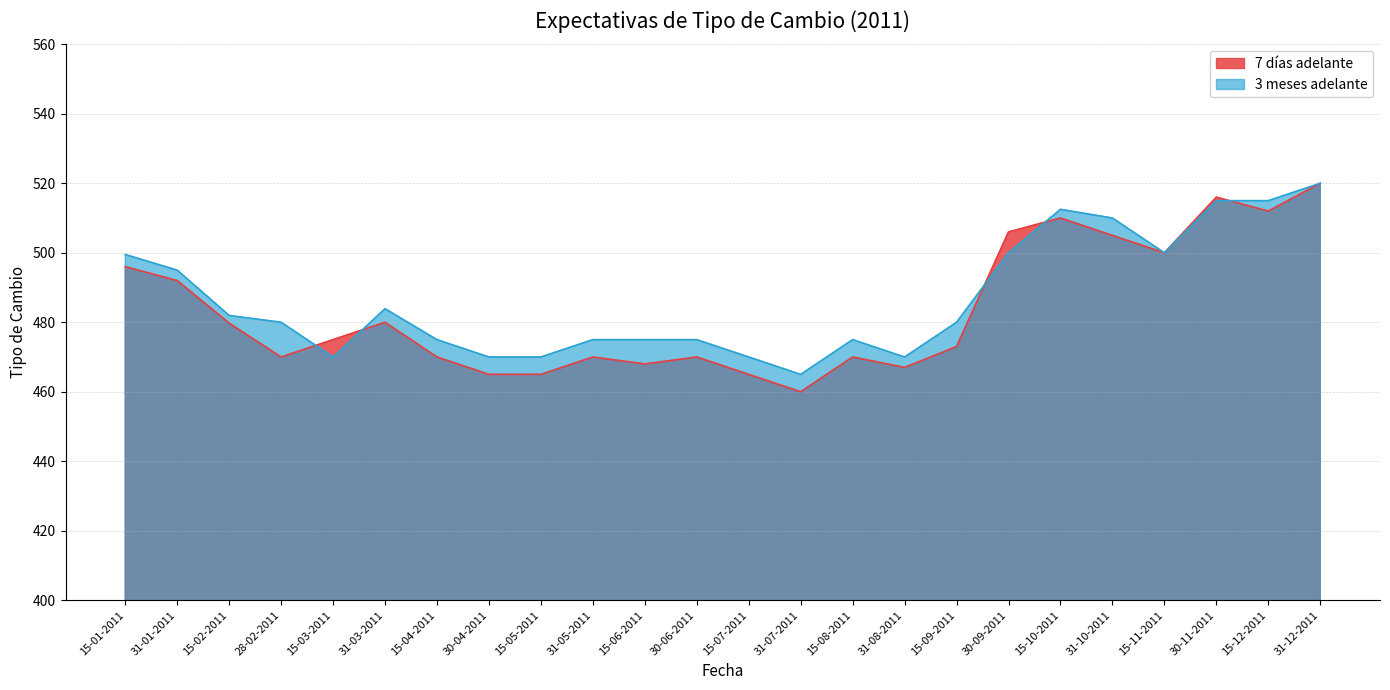

Which has a higher value, 31-01-2011 or 15-04-2011?

31-01-2011